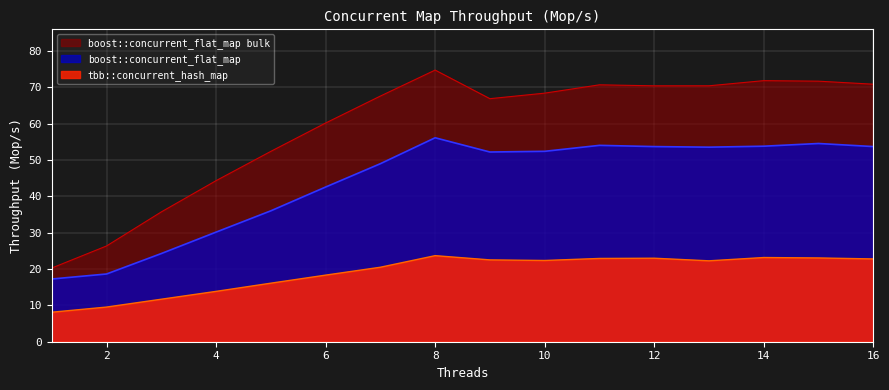

How many series are shown in this chart?

3